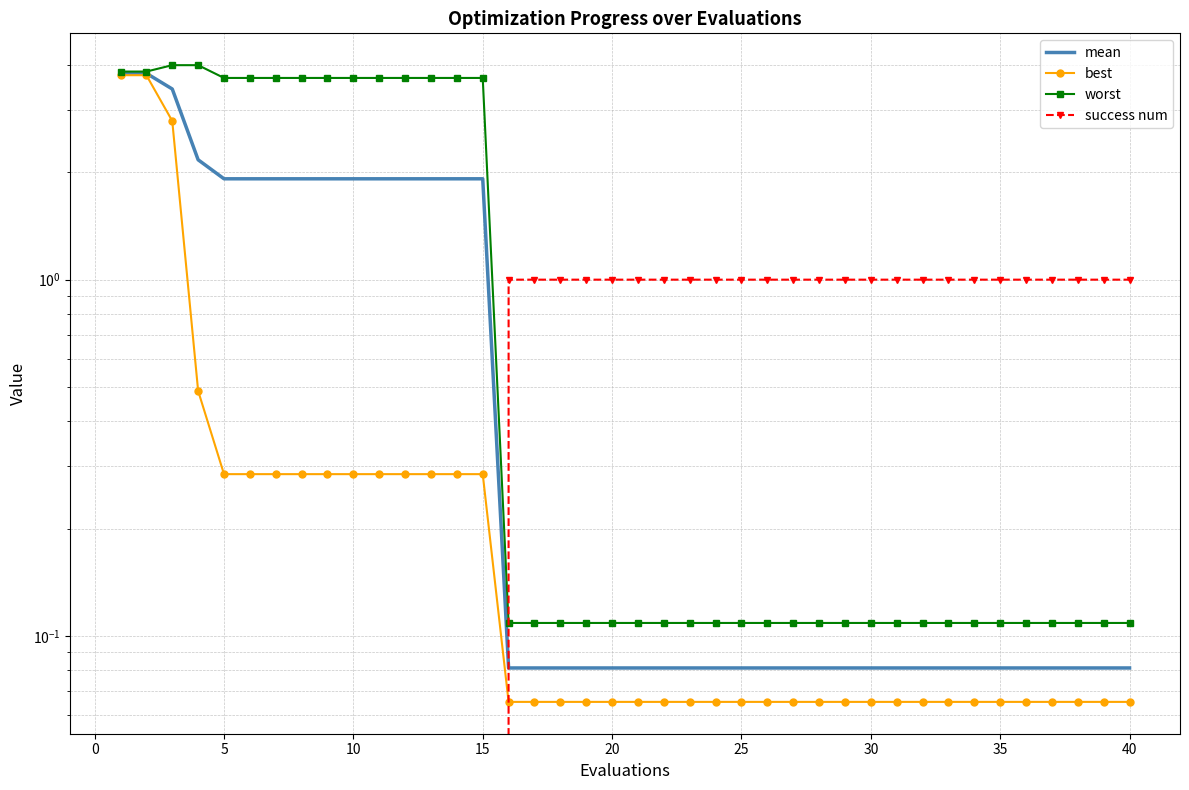

True or false: success num has more than 1 points higher than both neighbors.

False